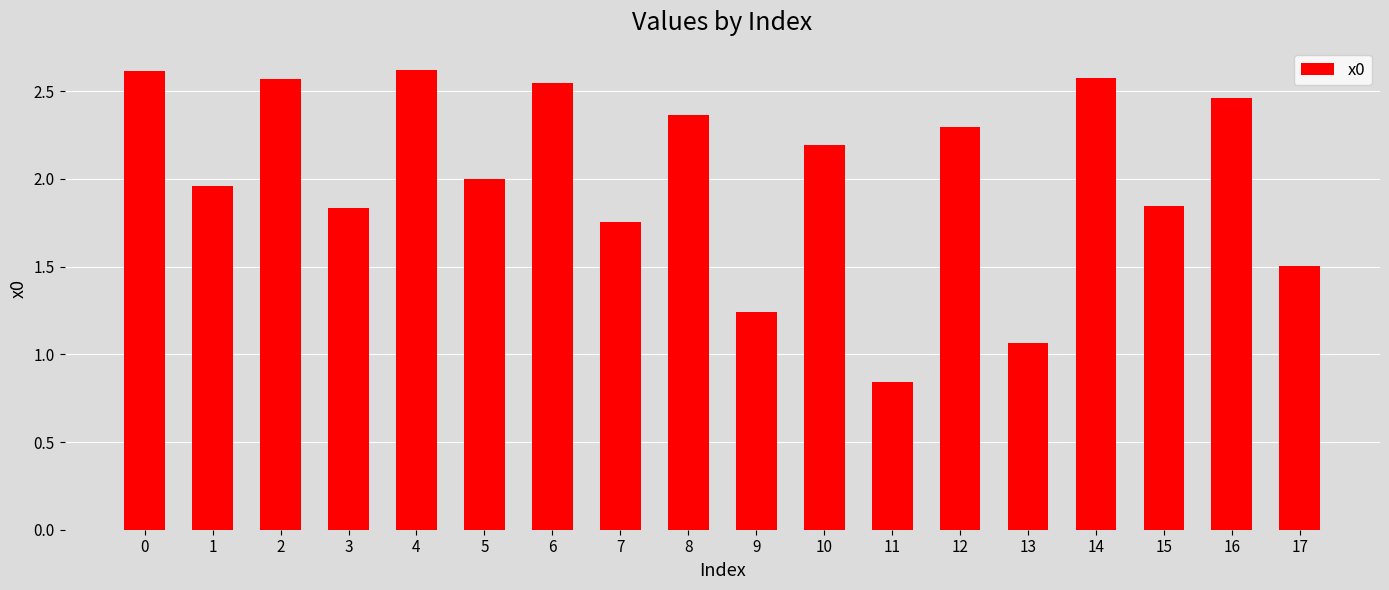

What is the sum of all values?

36.3